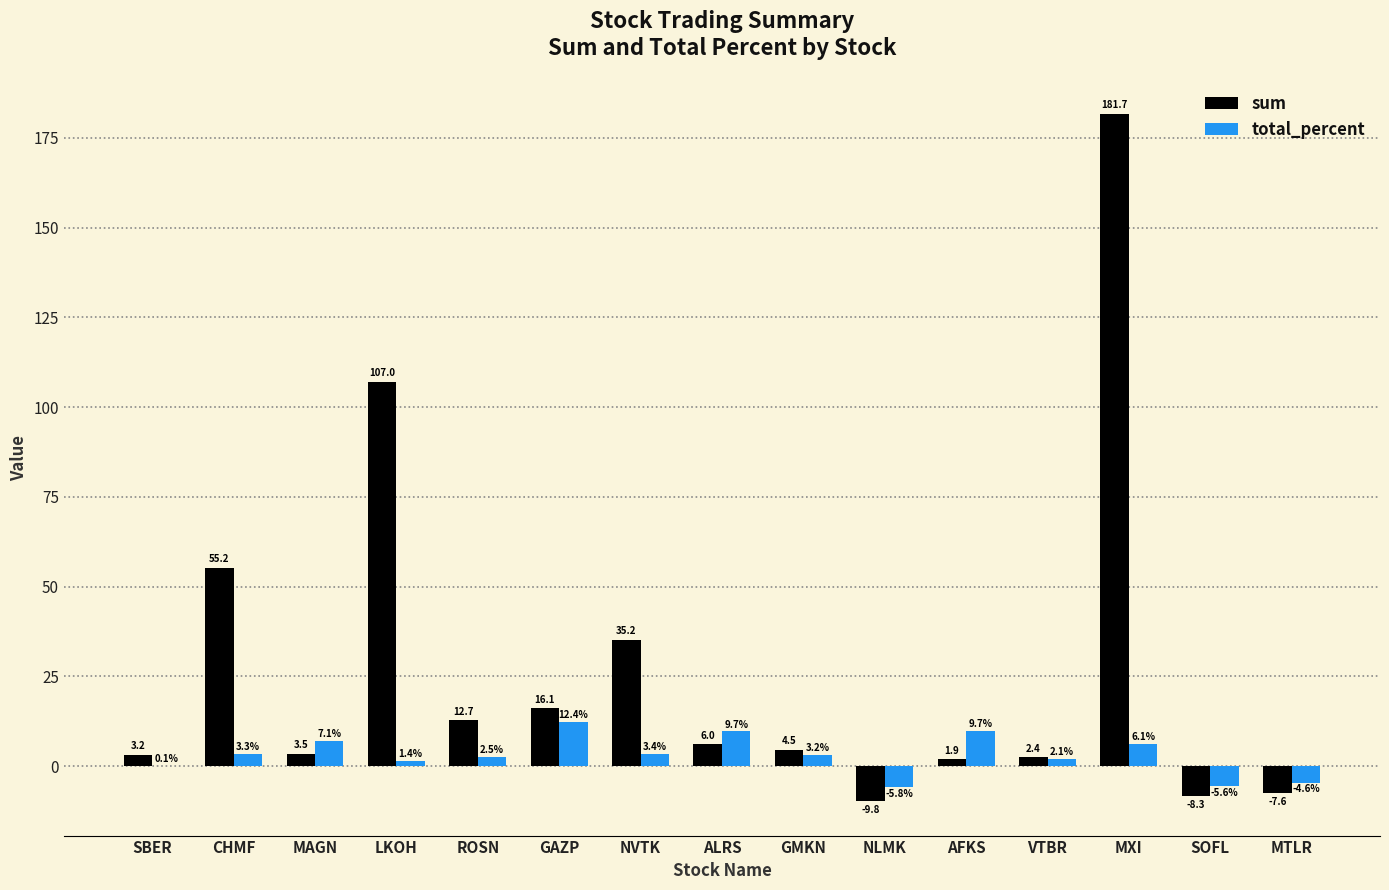

Which series changed the most between GAZP and GMKN?

sum